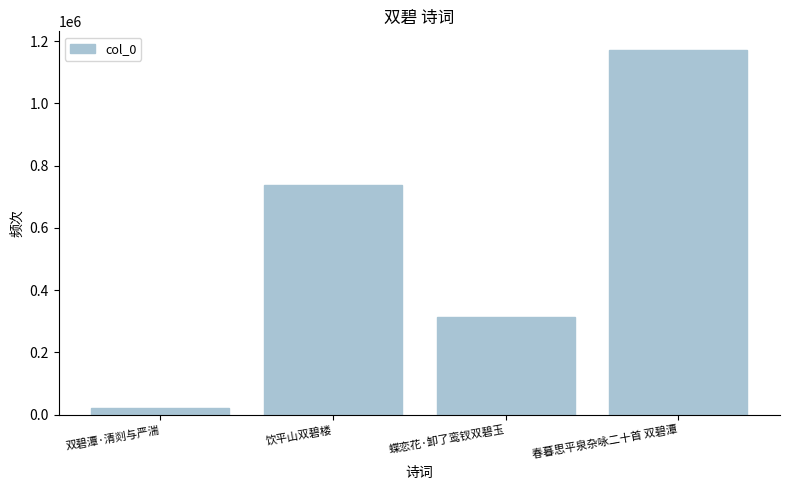

Where is the data nearest to the value 596428?

饮平山双碧楼